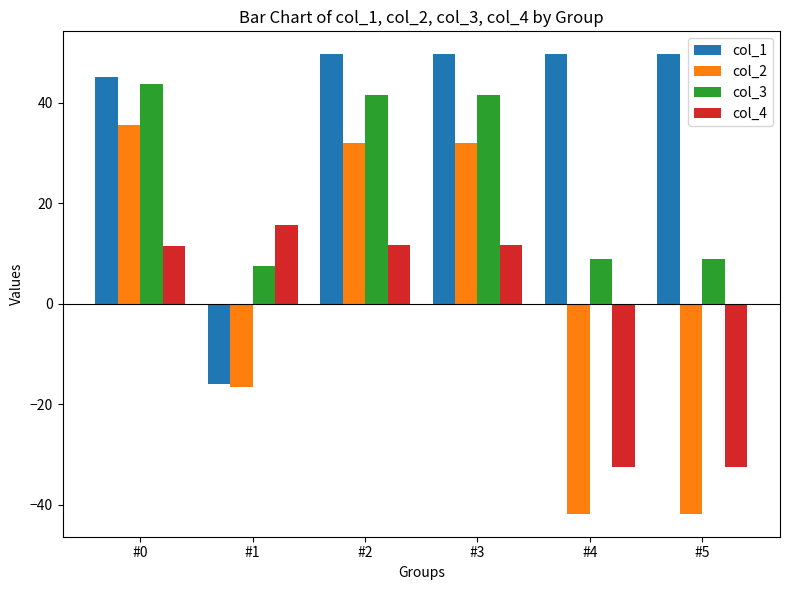

What is the minimum value shown in the chart?

-41.8